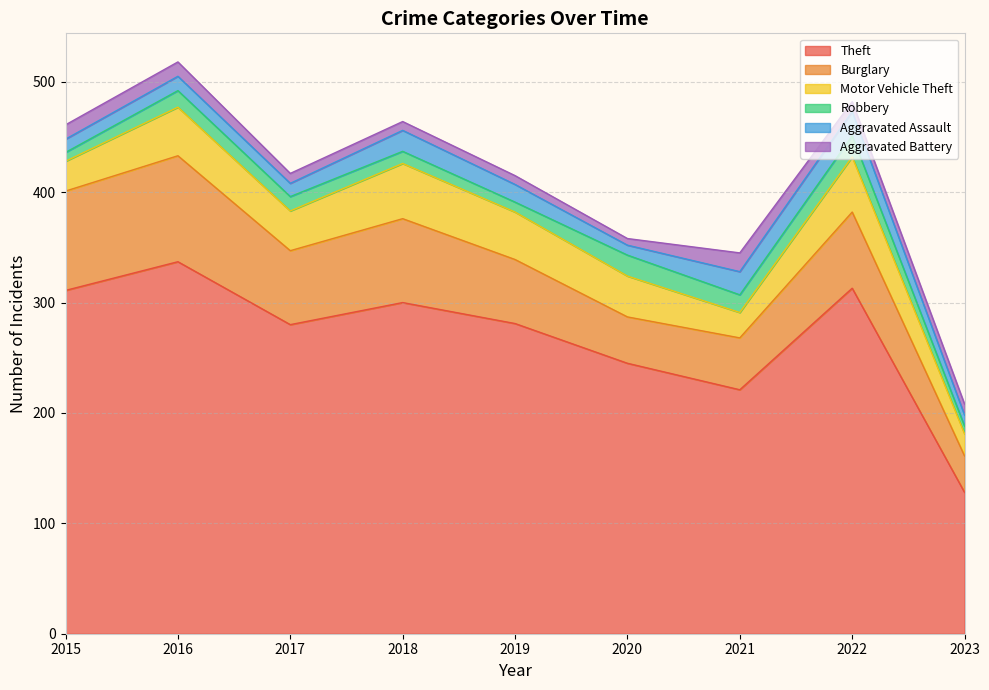

What is the maximum value shown in the chart?

337